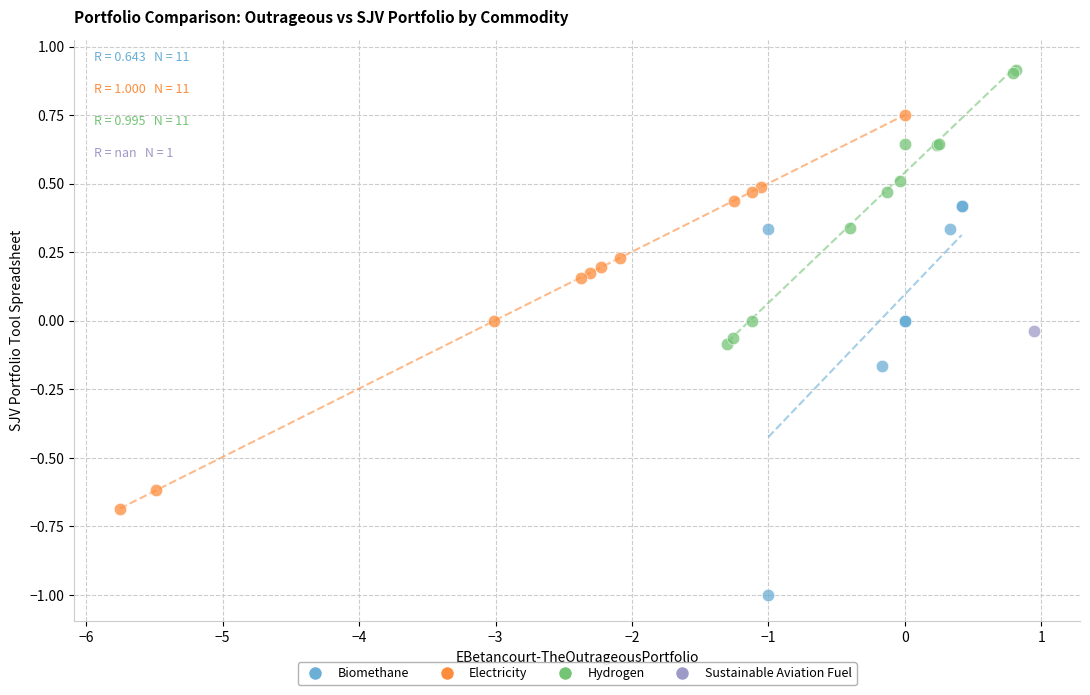

What are all the series names shown in the legend?

Biomethane, Electricity, Hydrogen, Sustainable Aviation Fuel